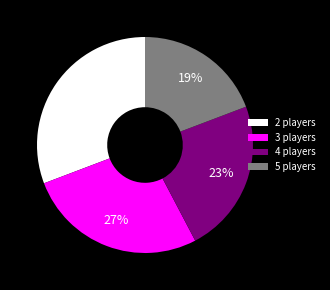

What is the ratio of the value at 4 players to the value at 3 players?

0.9